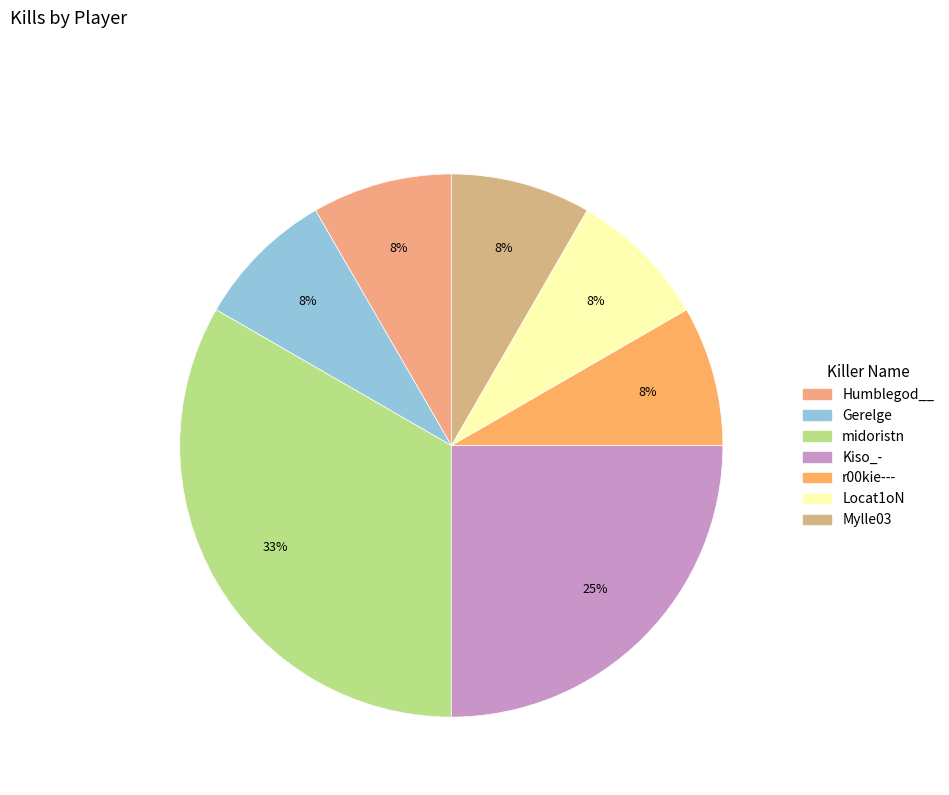

Is the sum of r00kie--- and Mylle03 greater than half?

No